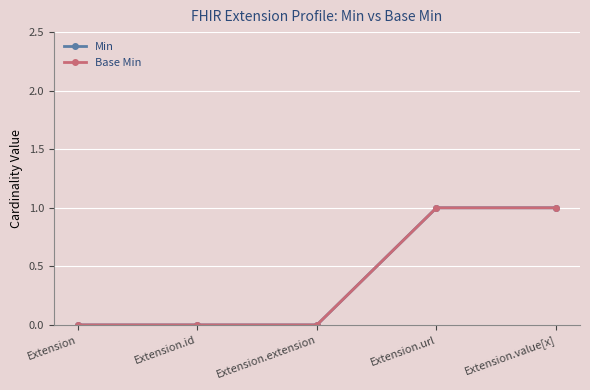

List the labels in order of Min value, largest first.

Extension.url, Extension.value[x], Extension, Extension.id, Extension.extension